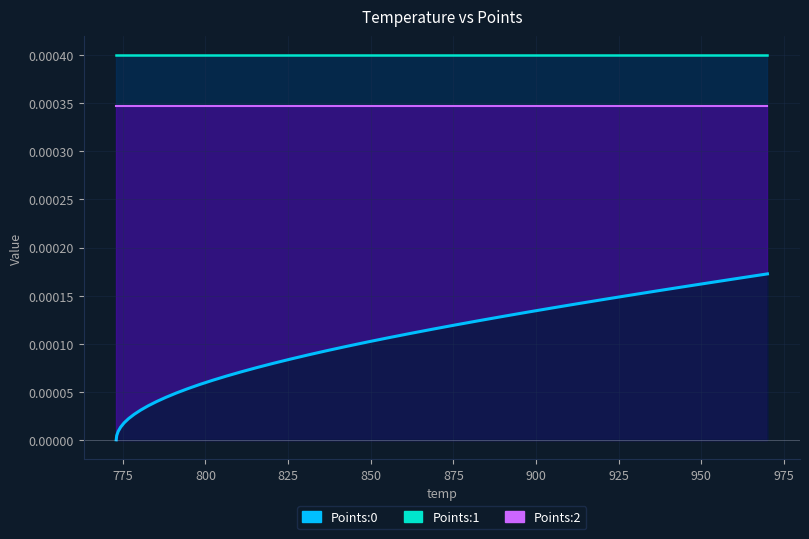

Which series has the largest range (max minus min)?

Points:0